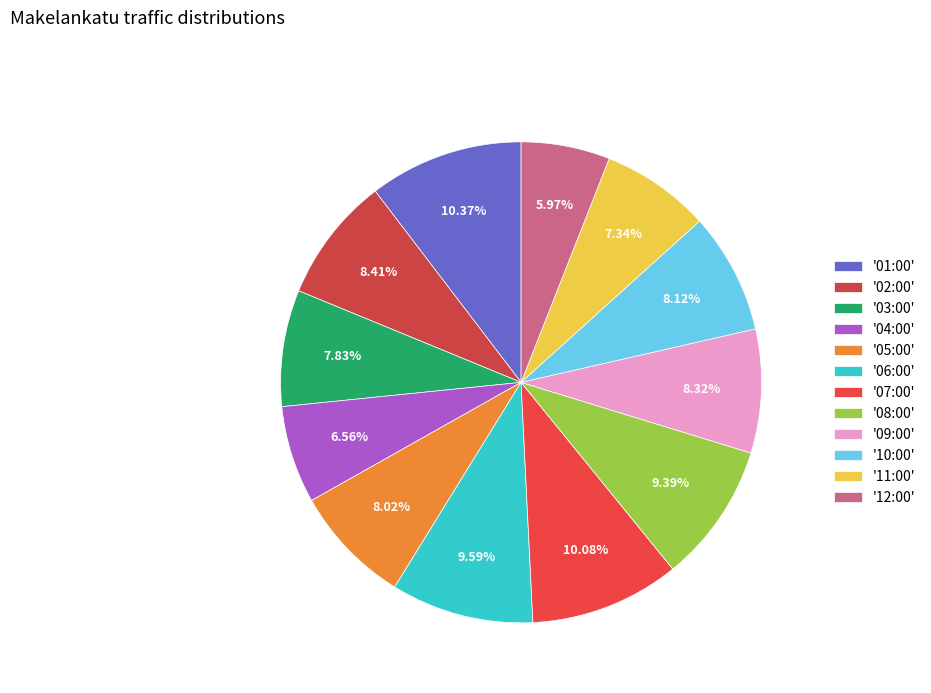

Rank the categories by value from highest to lowest.

01:00, 07:00, 06:00, 08:00, 02:00, 09:00, 10:00, 05:00, 03:00, 11:00, 04:00, 12:00